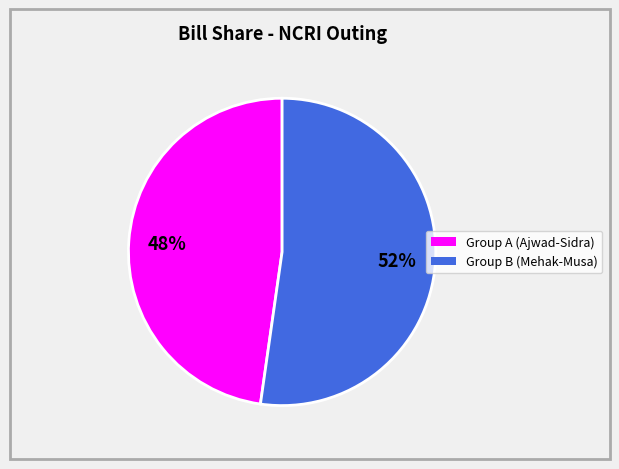

Is there any slice that represents more than half of the pie?

Yes